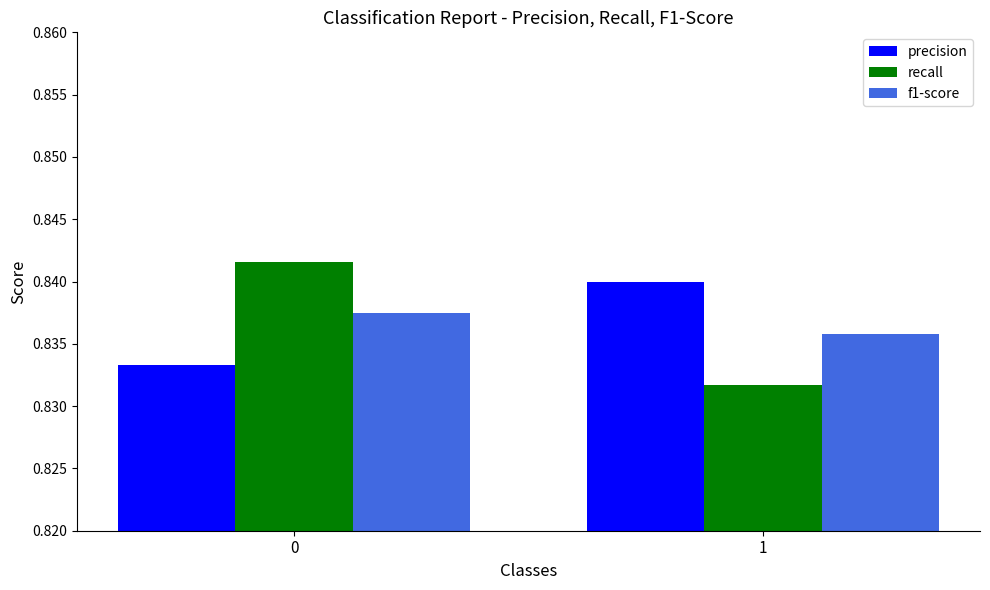

Is the value of precision at 1 greater than the value of f1-score at 1?

Yes